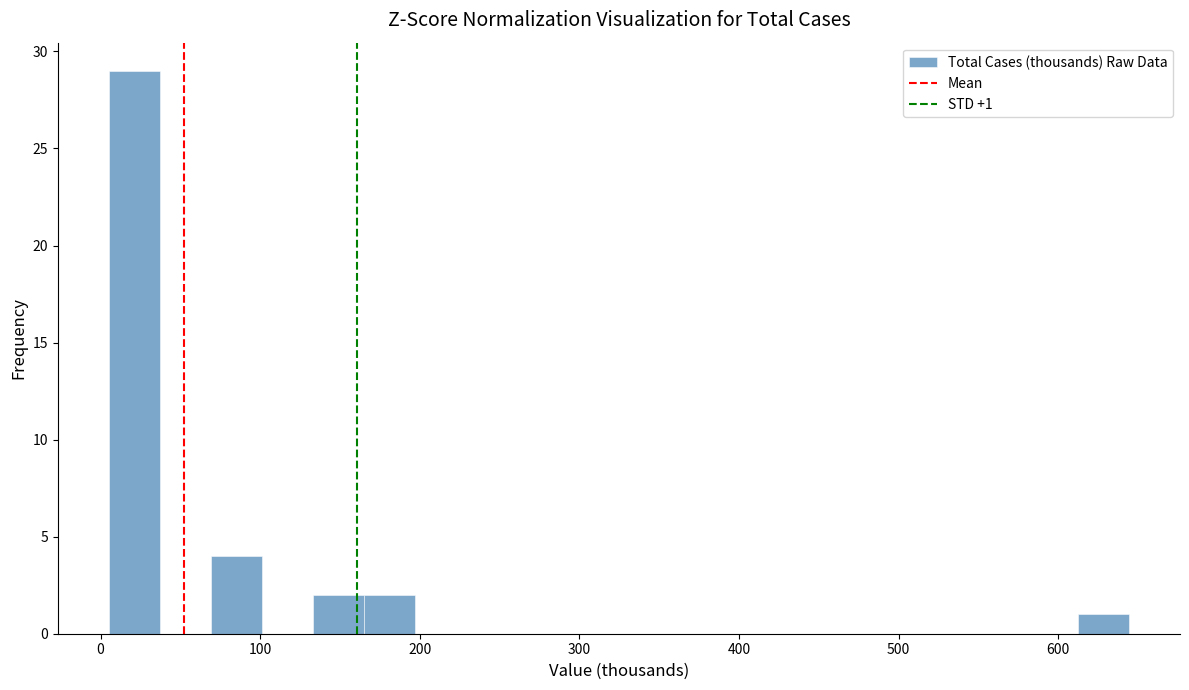

Around what value on the x-axis is the tallest bar? Give the approximate position of its centre, as read against the axis.

20